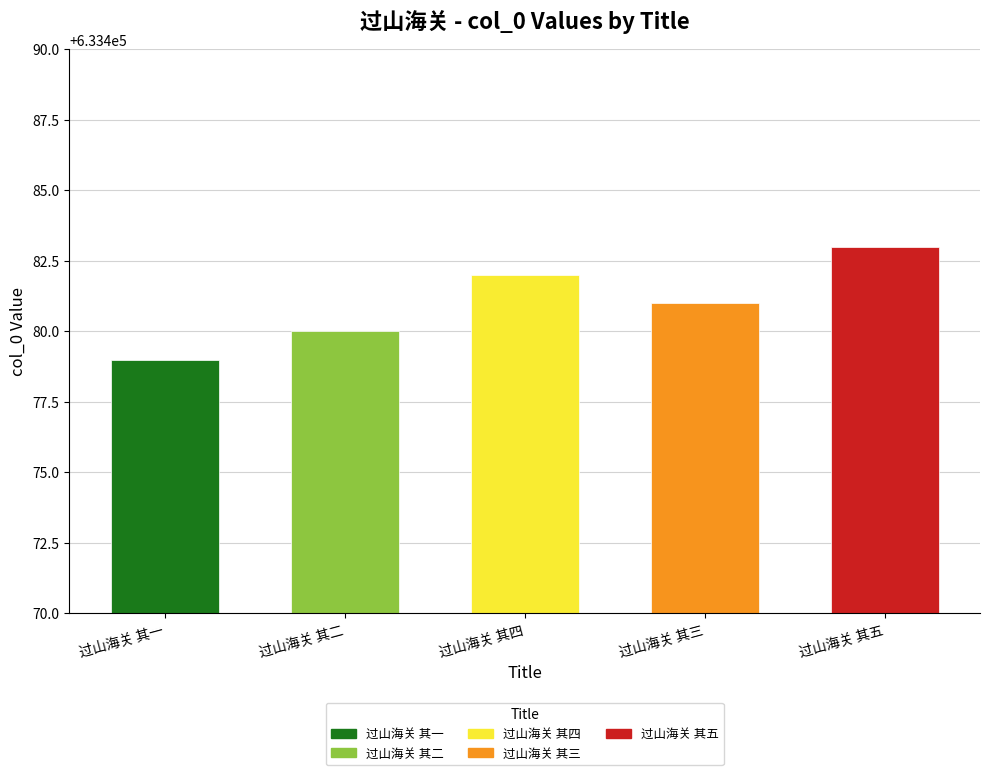

What is the sum of the values at 过山海关 其二 and 过山海关 其五?

1266963